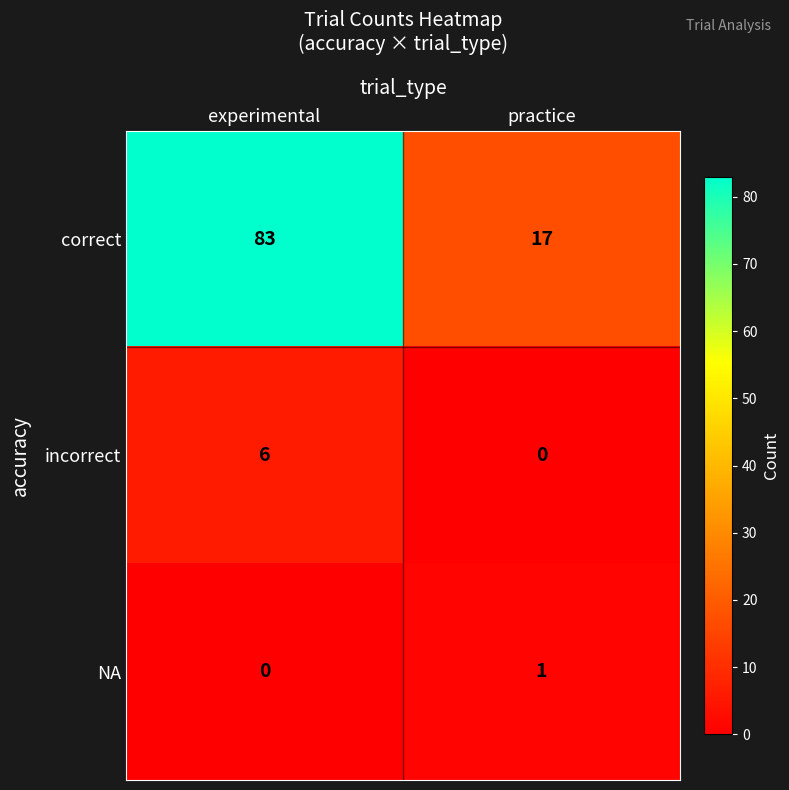

How many distinct data groups are displayed?

3